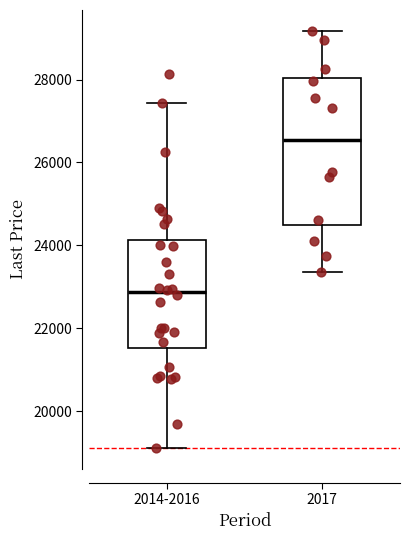

Reading left to right, transcribe this box plot: for each box, give where its median line is, the range the box spans, and where its two whiskers end, as read against the y-axis. The values are not printed on the chart, so give them approximately, as read against the axis.

2014-2016: median 22800, box 21600 to 24200, whiskers 19200 to 27400
2017: median 26600, box 24400 to 28000, whiskers 23400 to 29200